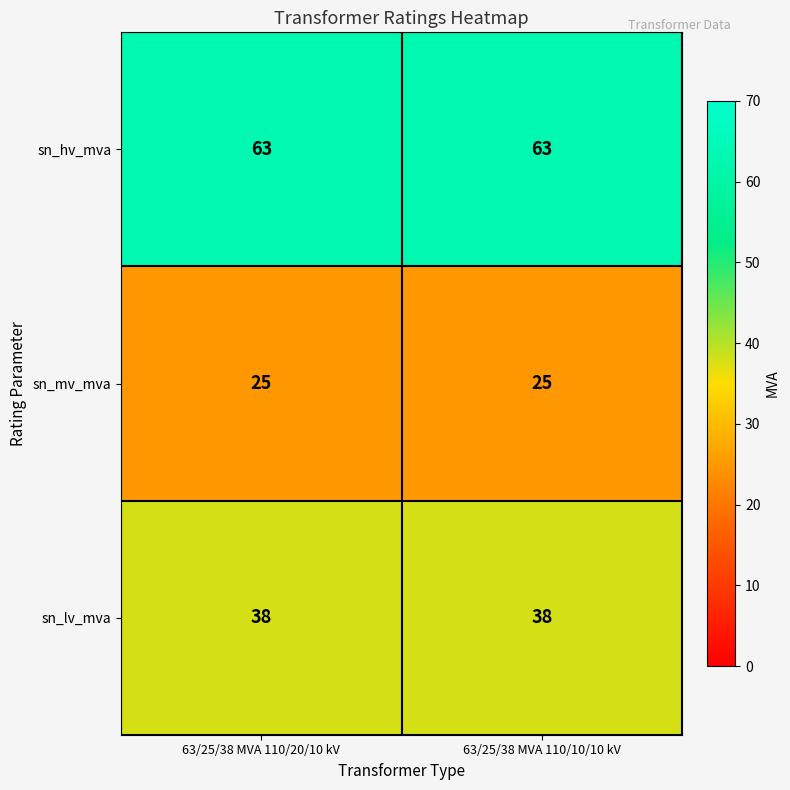

Read the sn_mv_mva value at 63/25/38 MVA 110/20/10 kV.

25